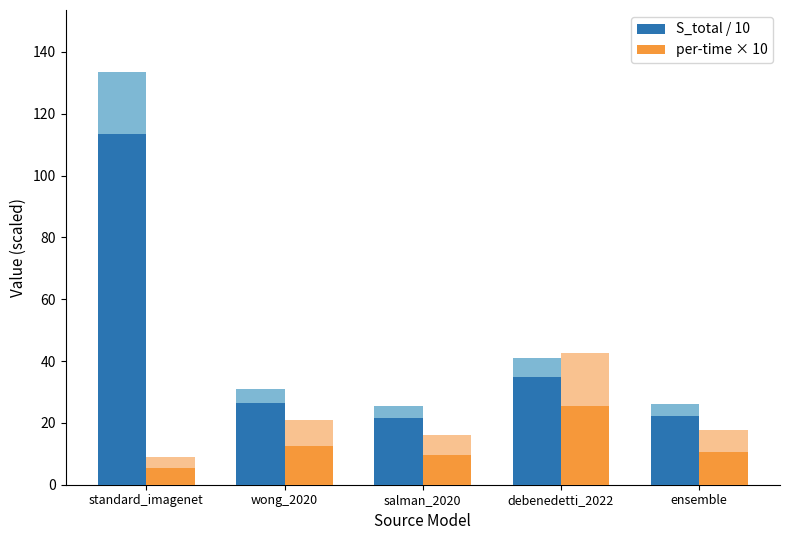

Where is per-time × 10 nearest to the value 15?

wong_2020